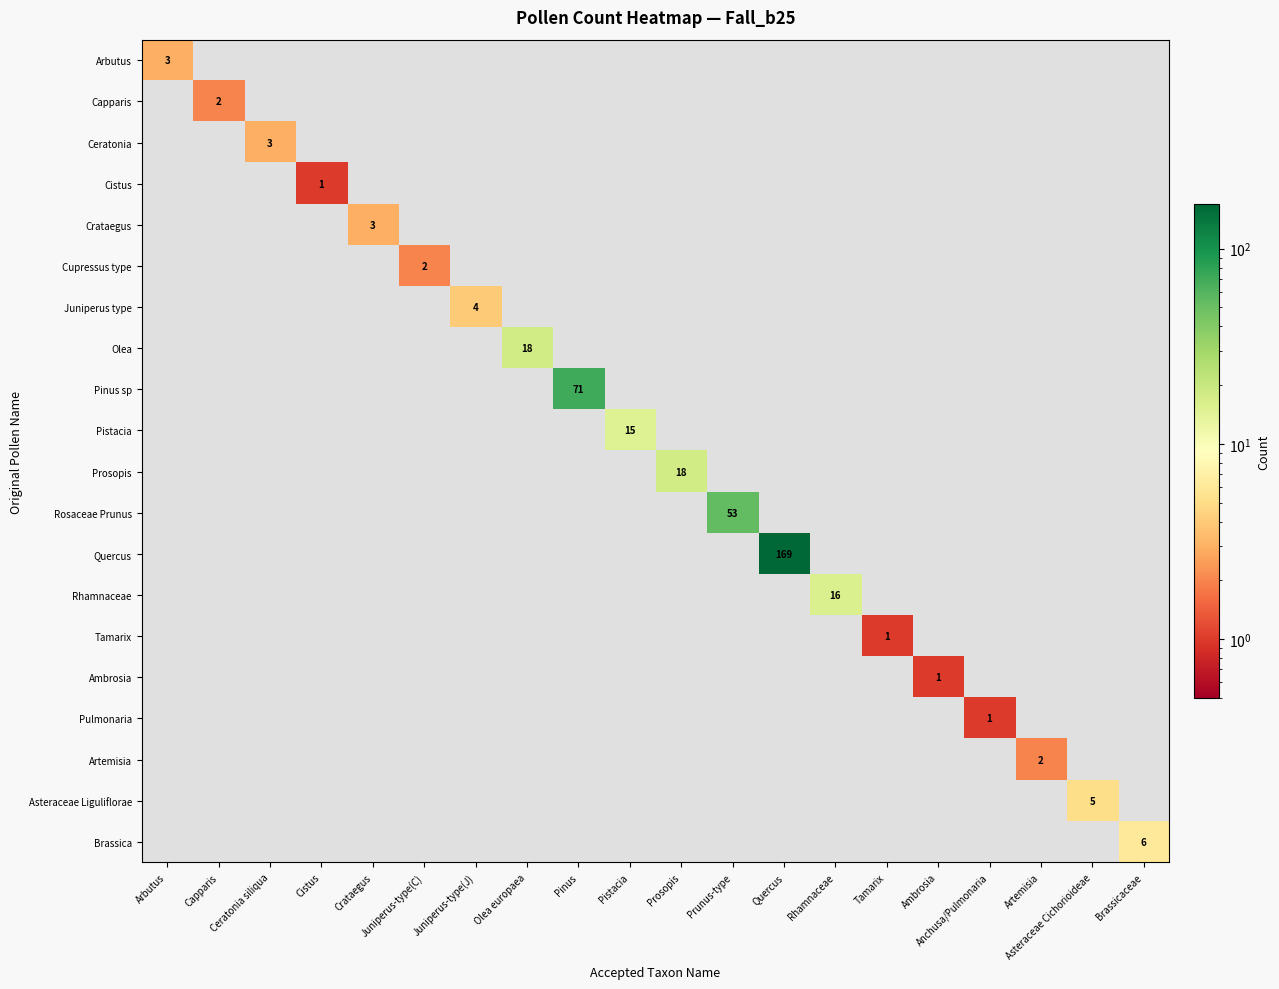

Read the Crataegus value at Crataegus.

3